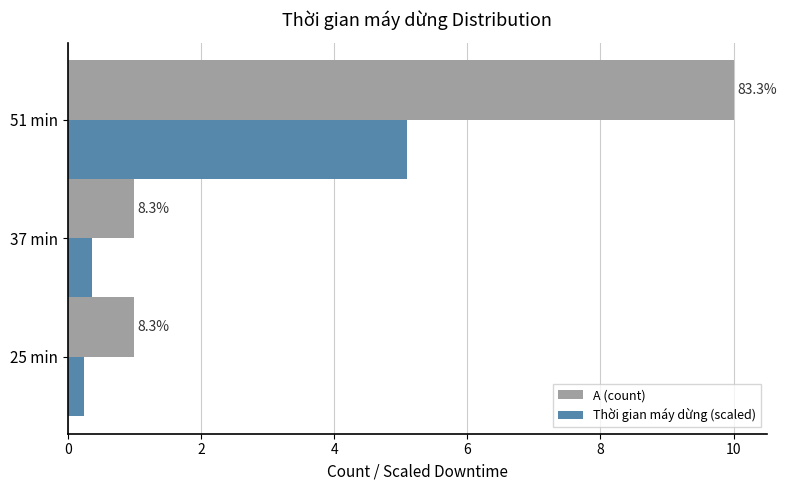

What are all the series names shown in the legend?

A (count), Thời gian máy dừng (scaled)